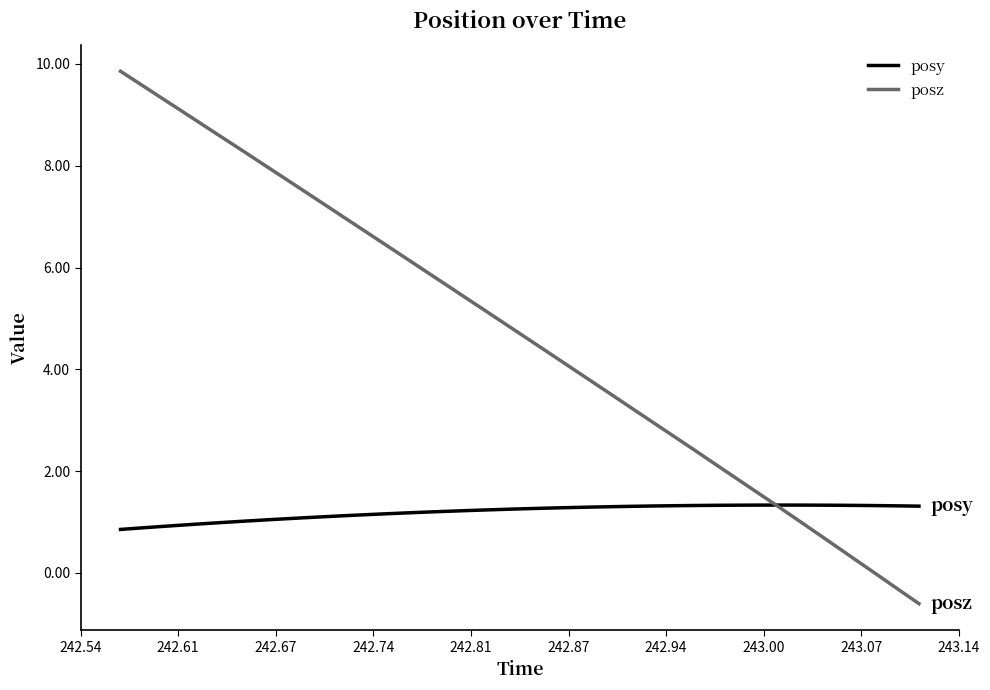

Which series has the widest spread of values?

posz